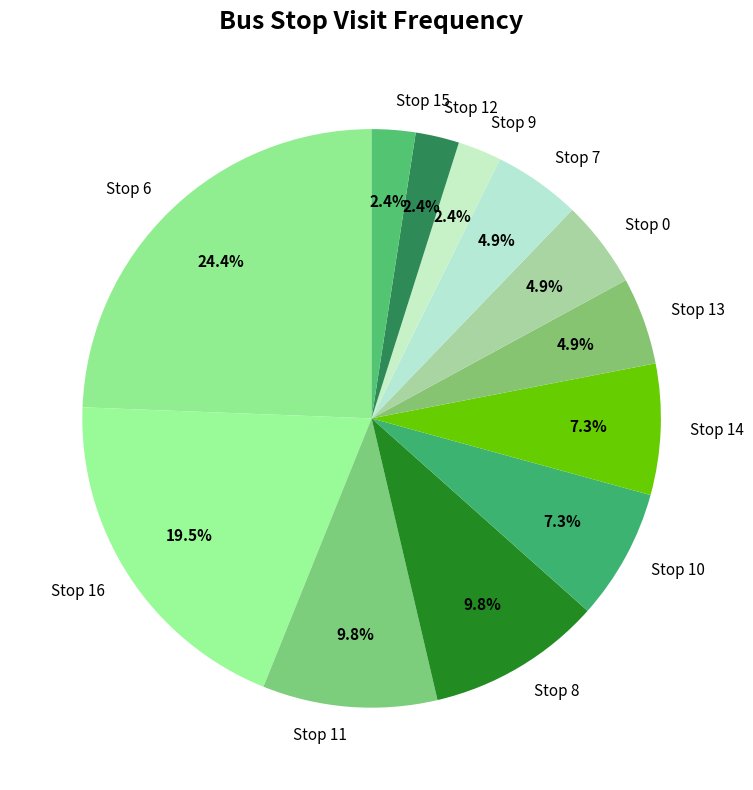

Which slice is the largest?

Stop 6